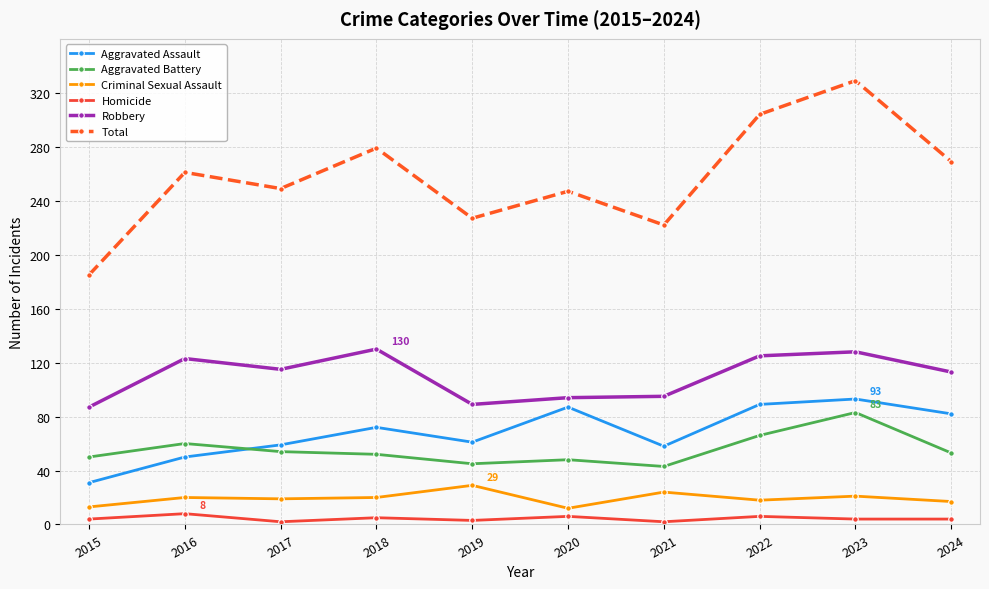

Is the value of Aggravated Assault at 2022 greater than the value of Robbery at 2022?

No